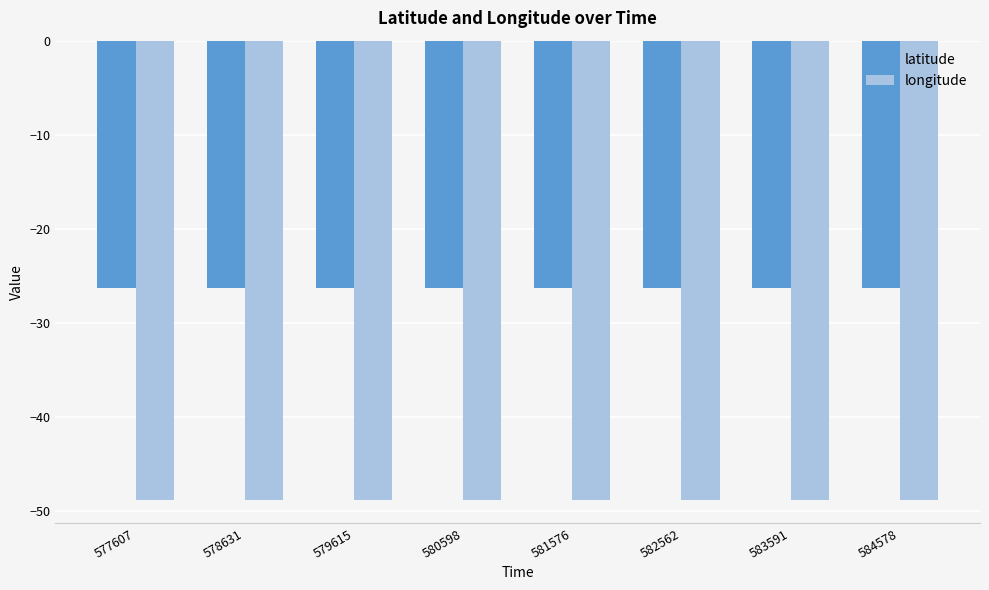

What is the greatest value displayed?

-26.3